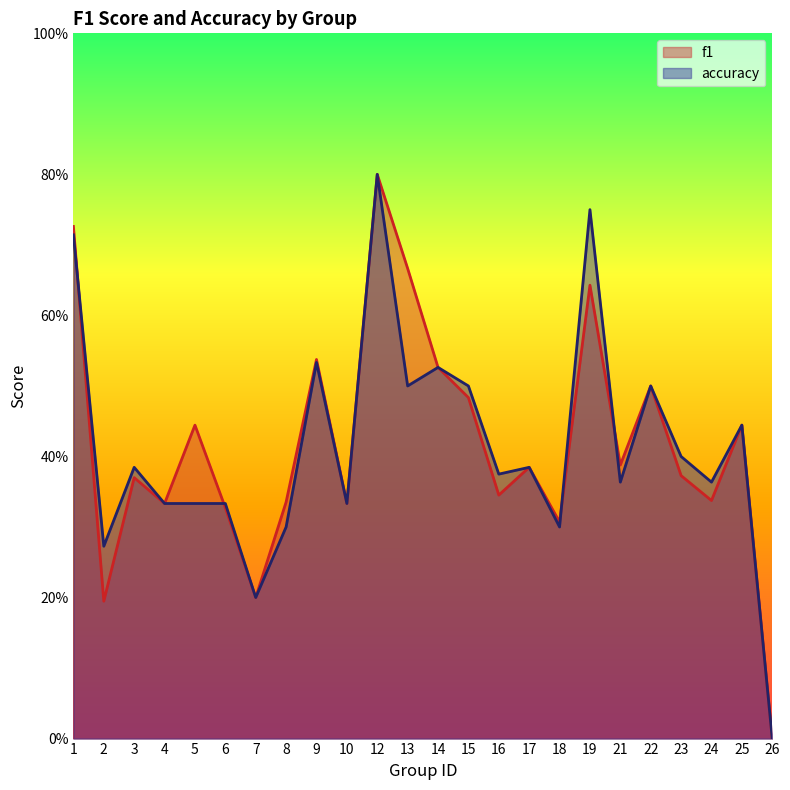

List the series in order of their peak value, lowest first.

f1, accuracy